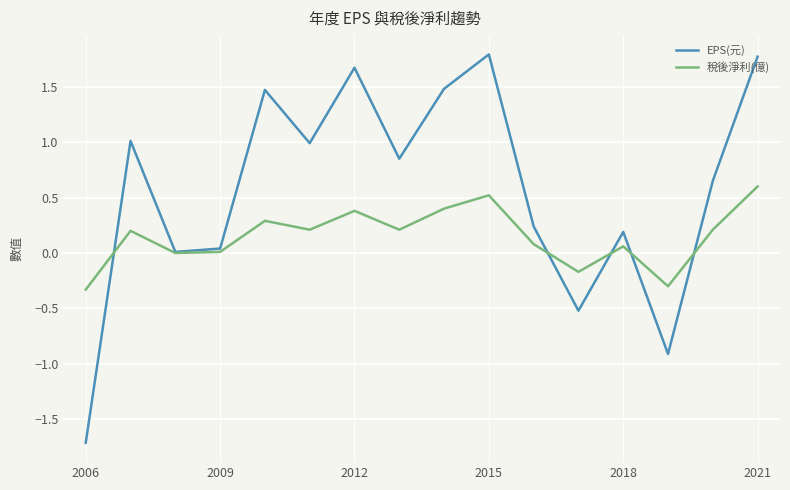

True or false: EPS(元) and 稅後淨利(億) intersect in this chart.

True